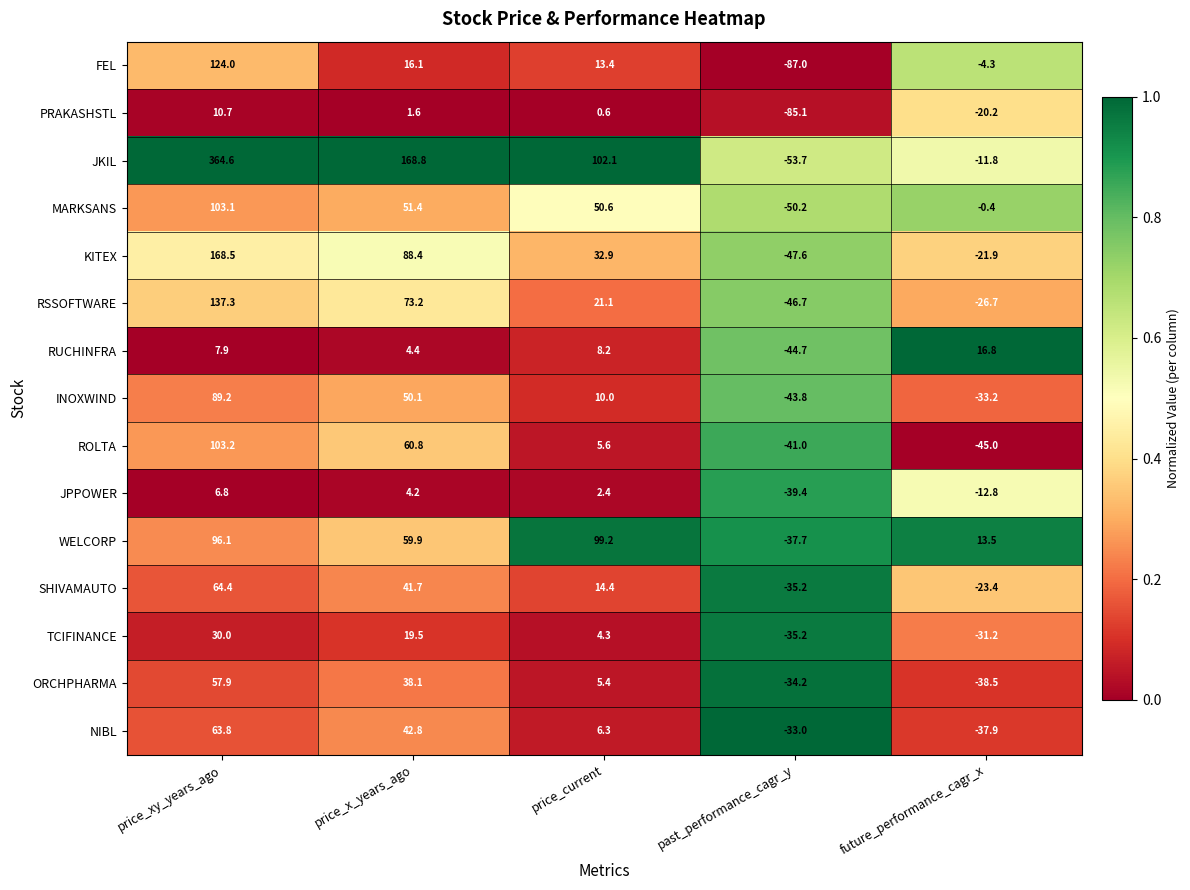

Is it true that RUCHINFRA equals 4.4 at price_x_years_ago?

True